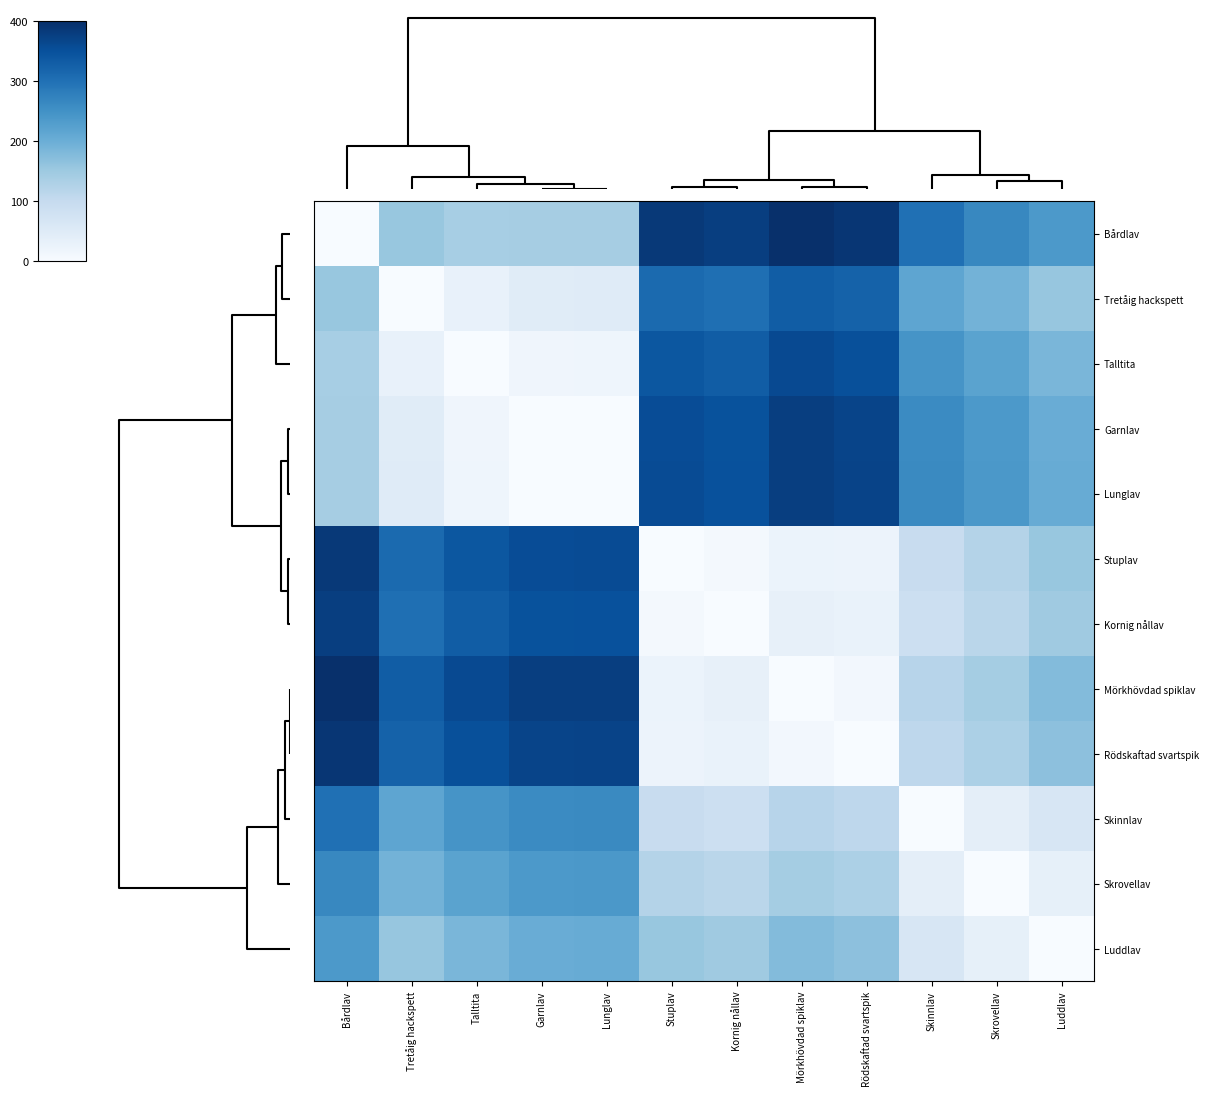

At how many categories does at least one series exceed 151?

12